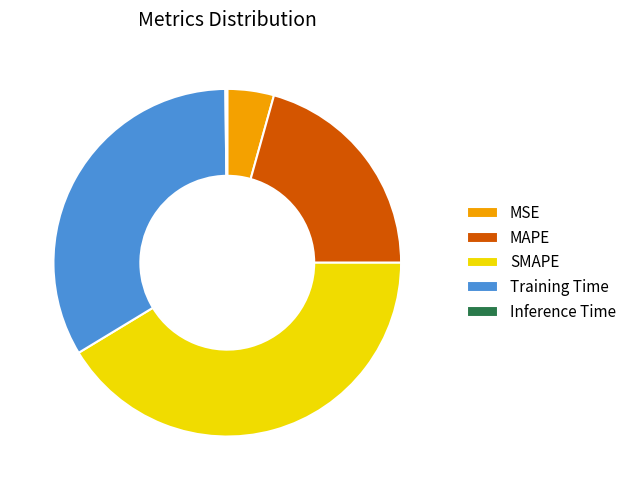

Between MSE and Training Time, which is larger?

Training Time